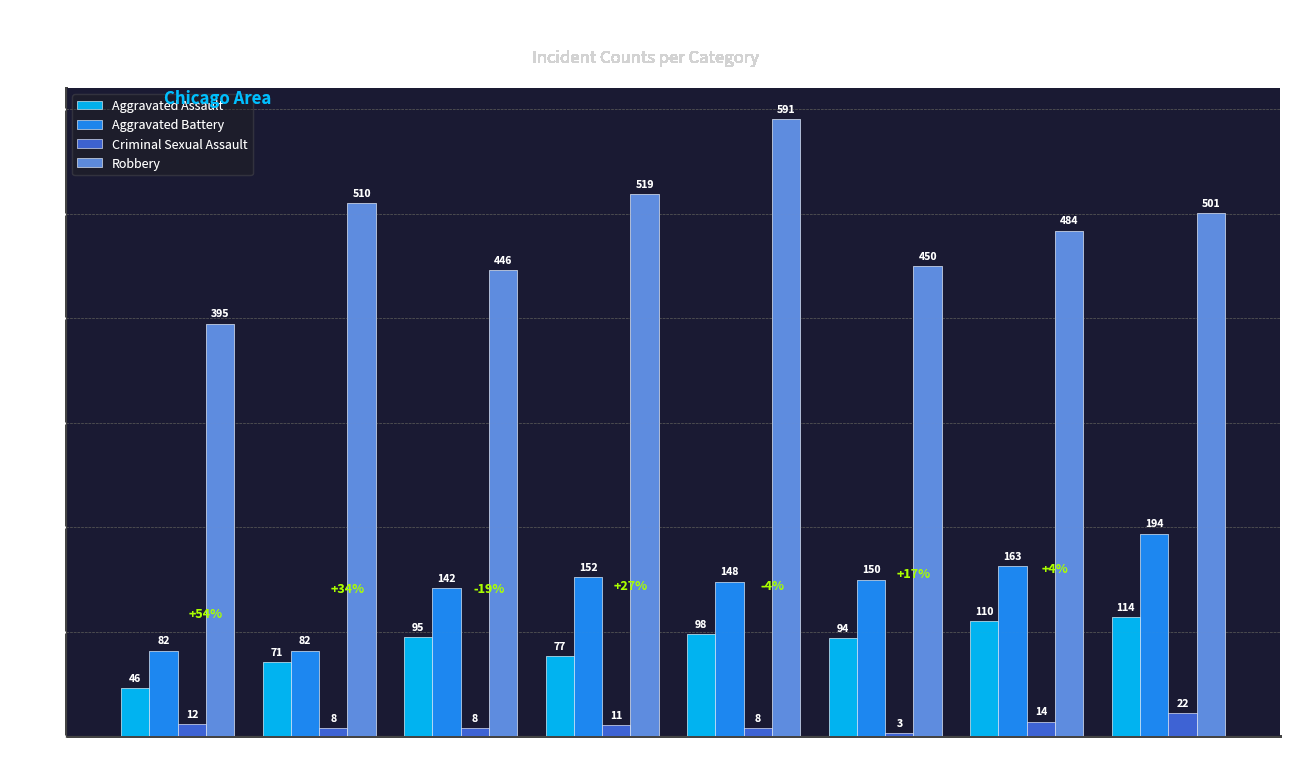

Where does the Robbery series first go above 501?

2016